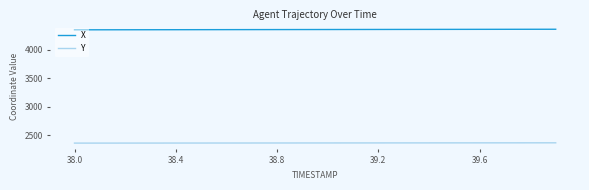

List the series in order of their overall mean, lowest first.

Y, X